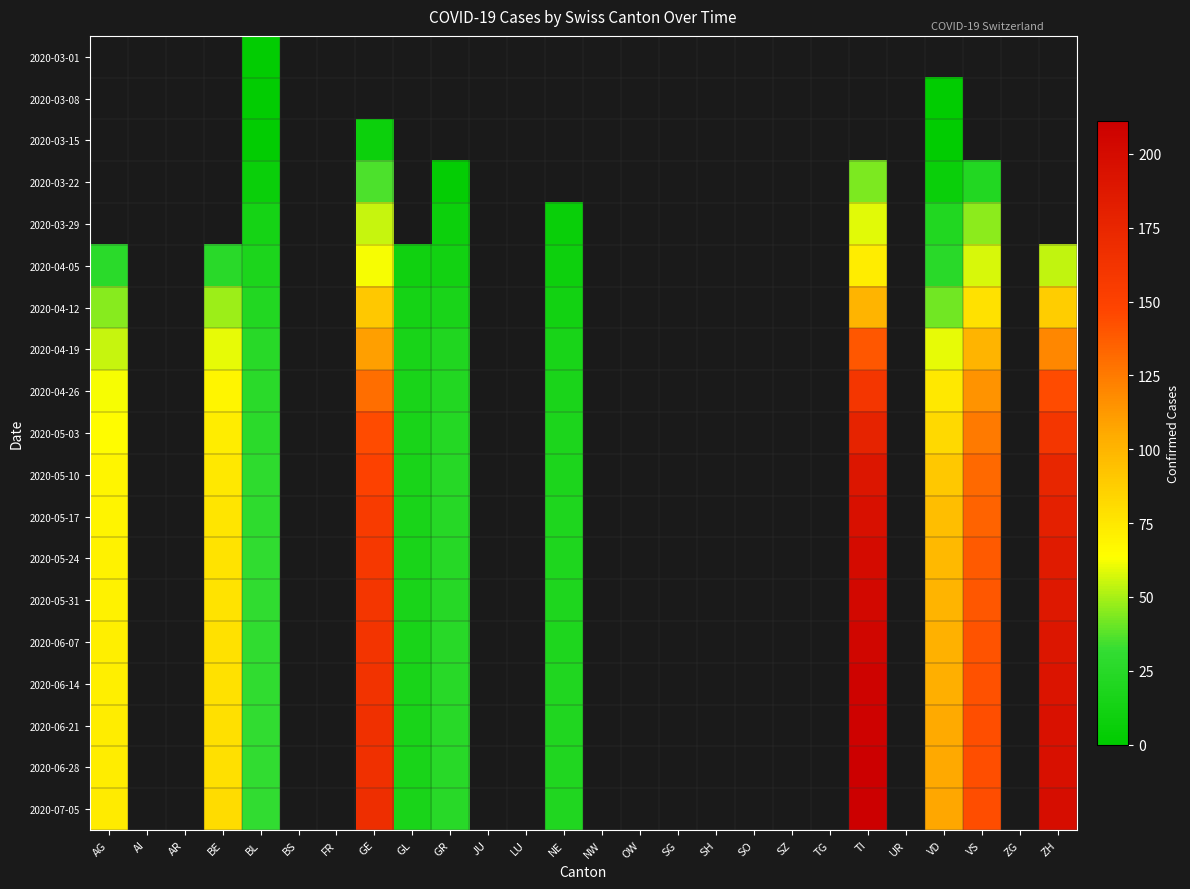

How many series are shown in this chart?

19